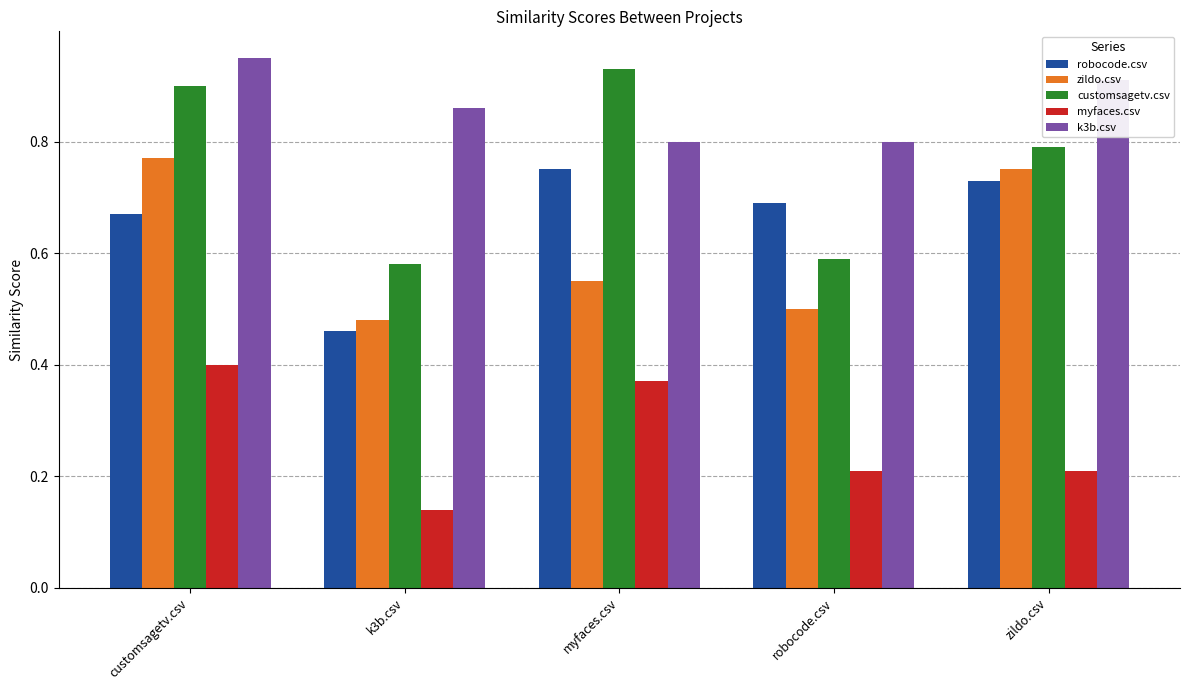

At how many categories does at least one series exceed 0?

5